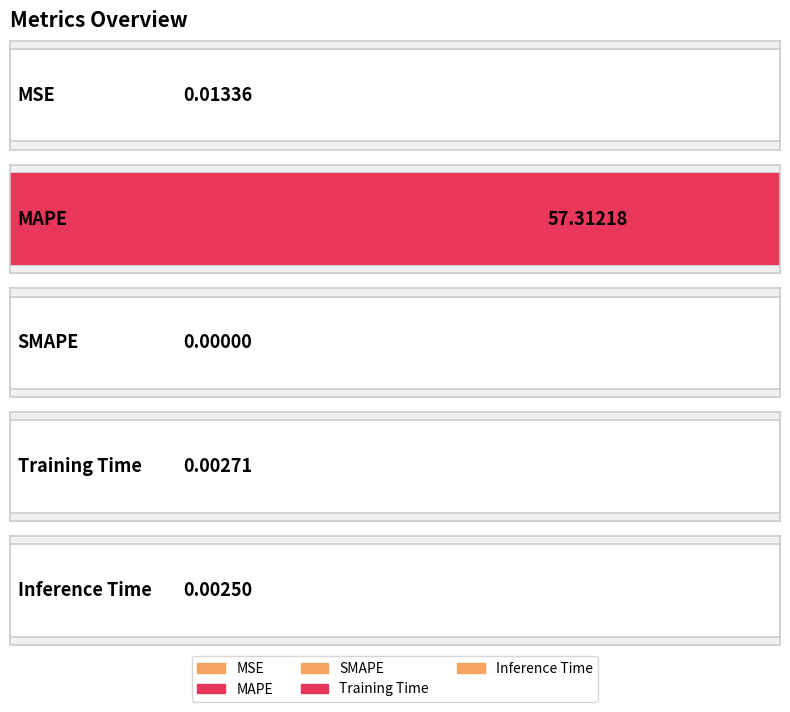

What is the change in value from MAPE to Inference Time?

-57.3